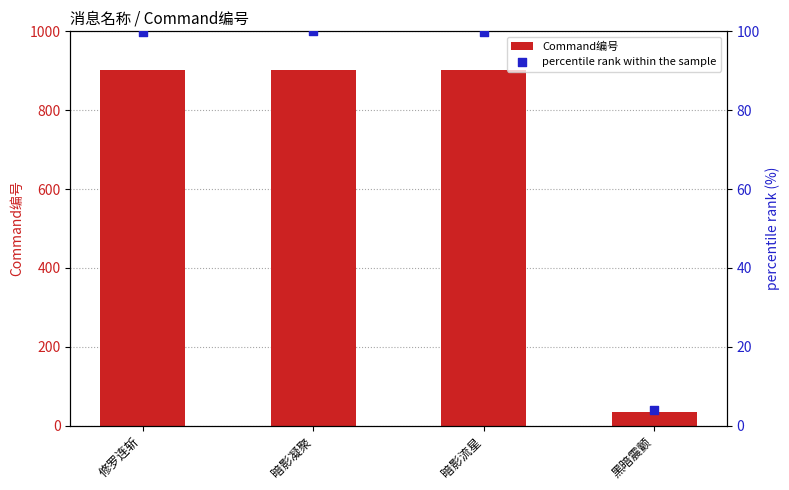

At which category is the sum across all series the highest?

暗影凝聚